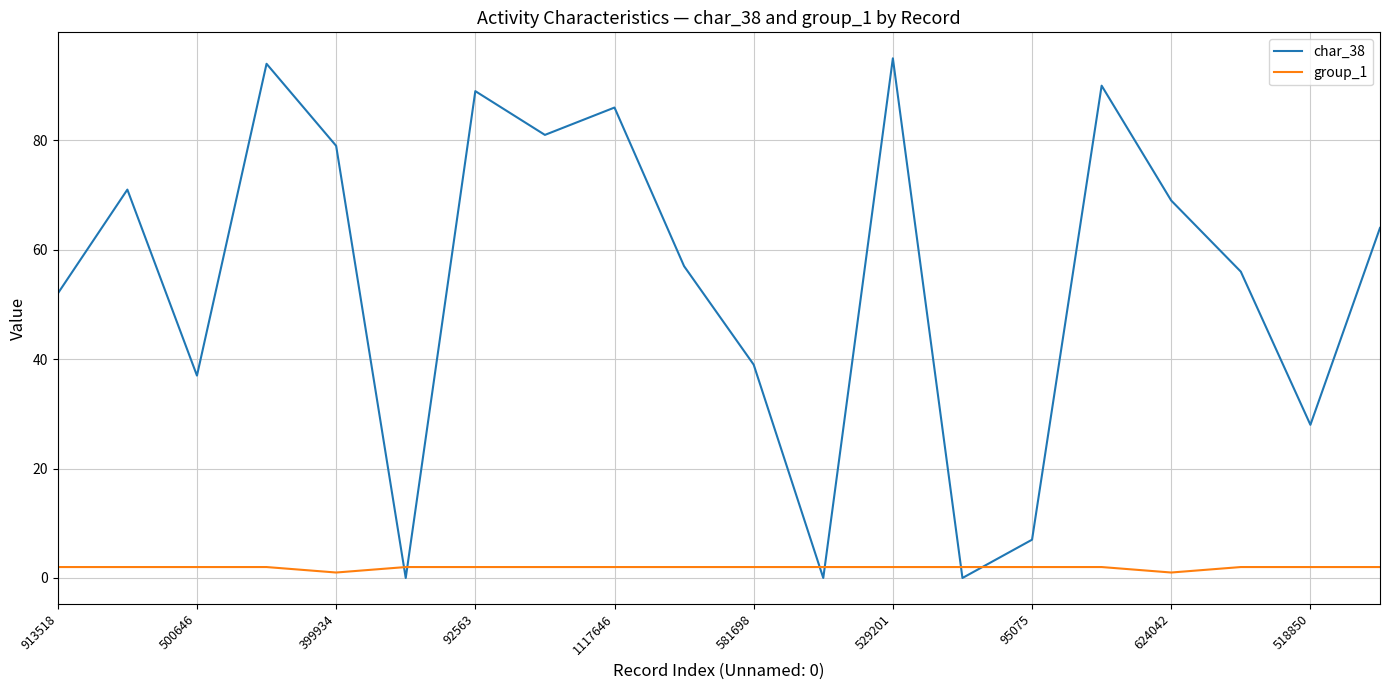

What is the greatest value displayed?

95